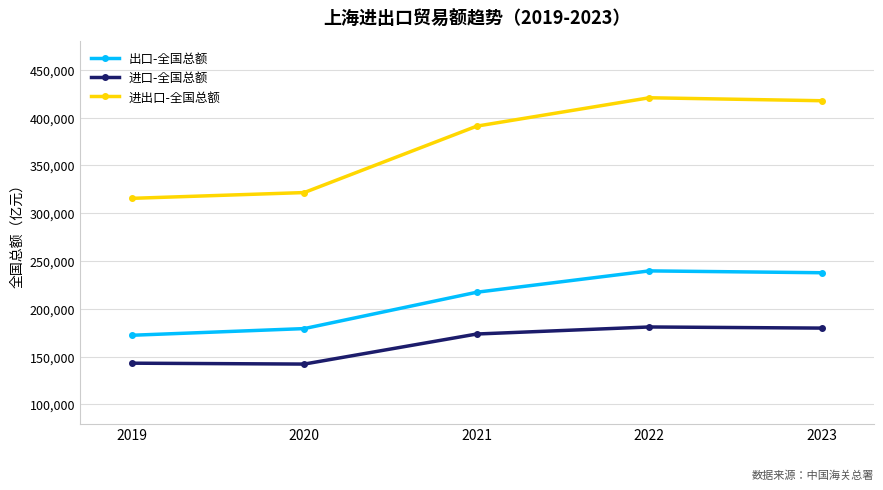

What is the spread (max minus min) of values at 2023?

237725.9